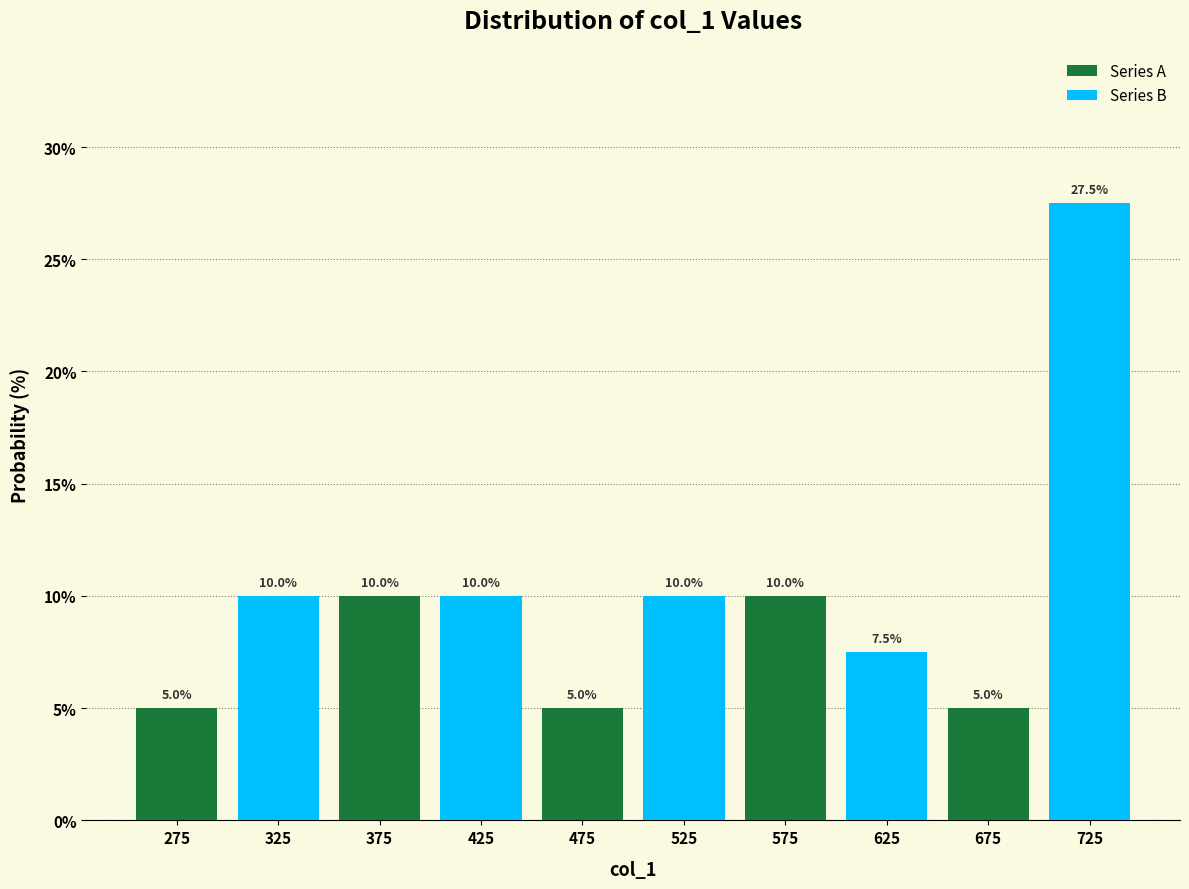

Between 475 and 675, which series saw the biggest shift?

Series B